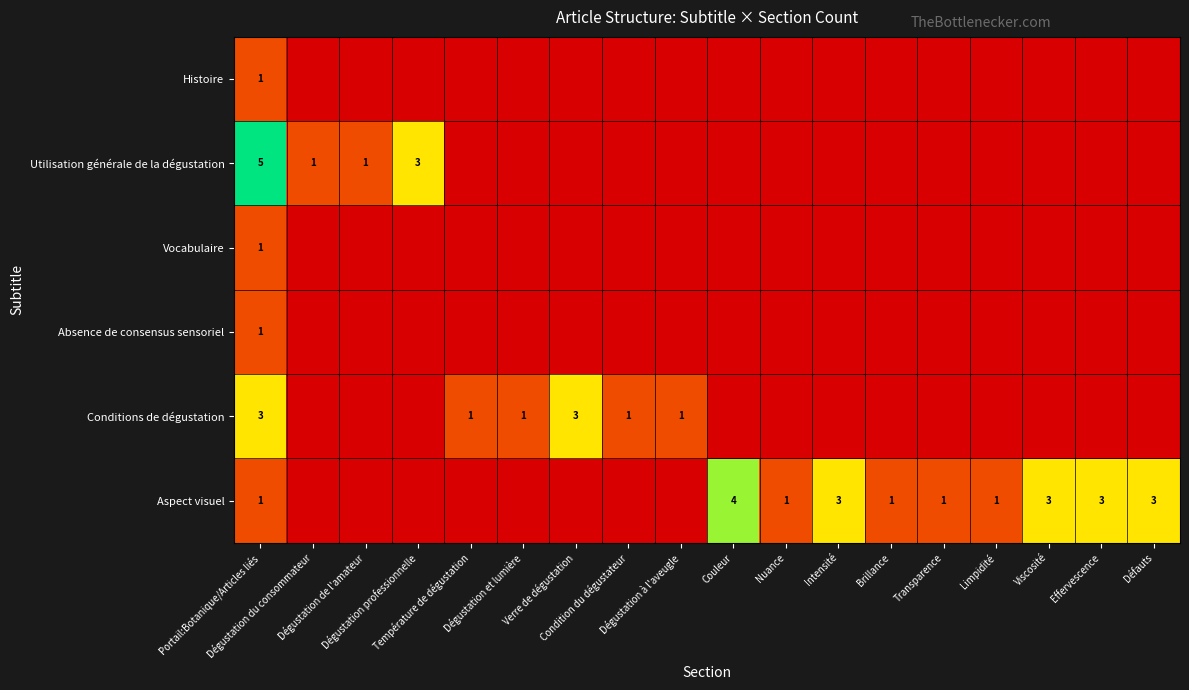

Between Brillance and Défauts, which series saw the biggest shift?

Aspect visuel